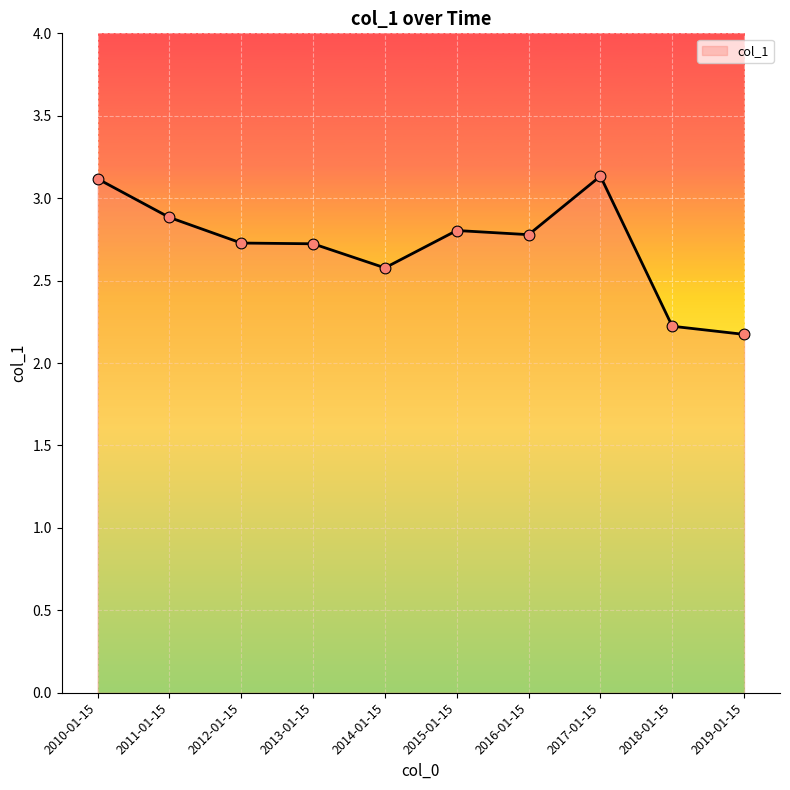

What is the change in value from 2015-01-15 to 2018-01-15?

-0.6